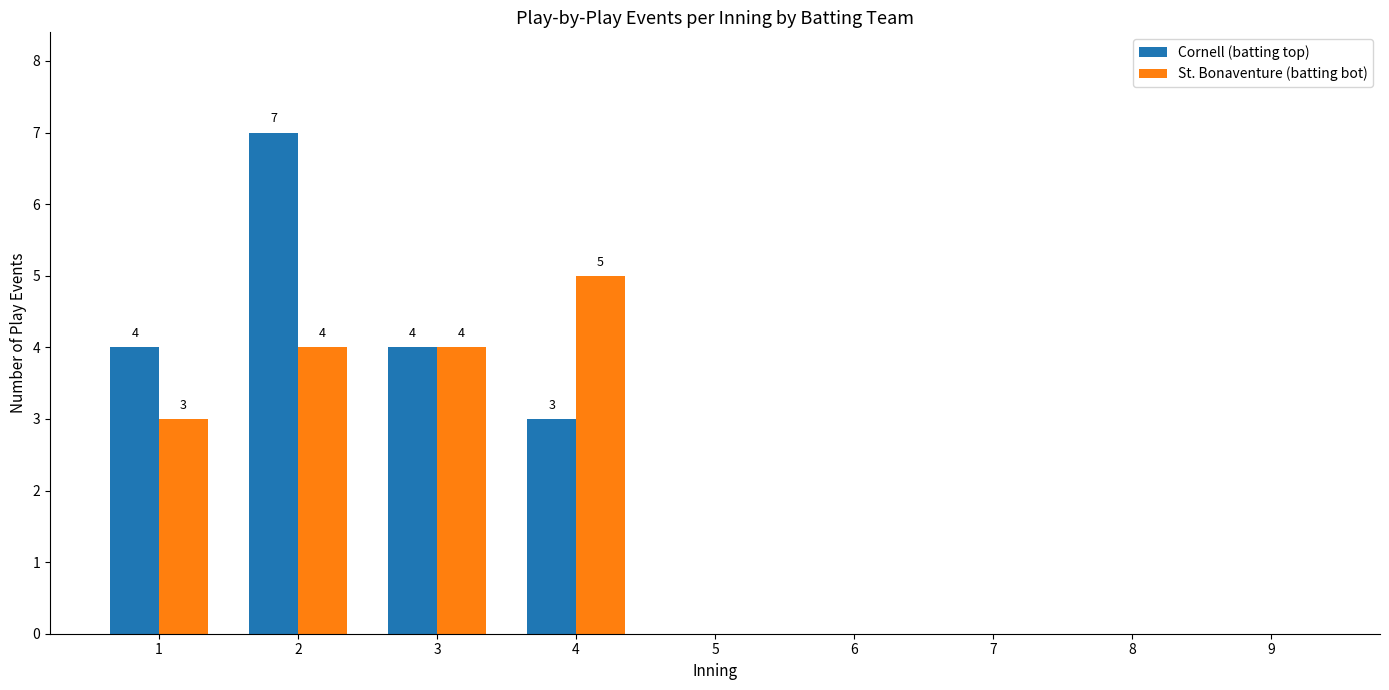

What is the average value of the St. Bonaventure (batting bot) series?

2